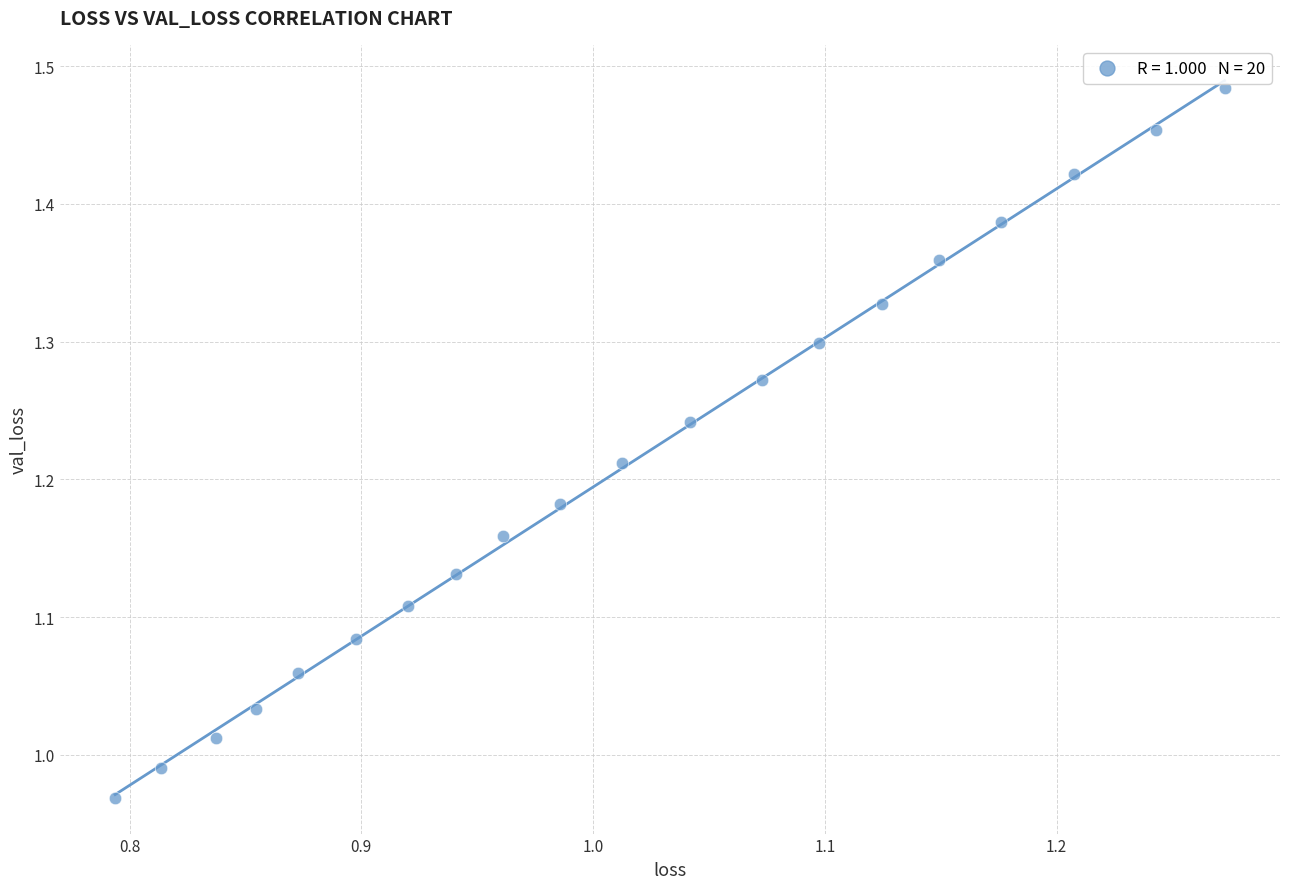

What is the range of X values (max minus min)?

0.5